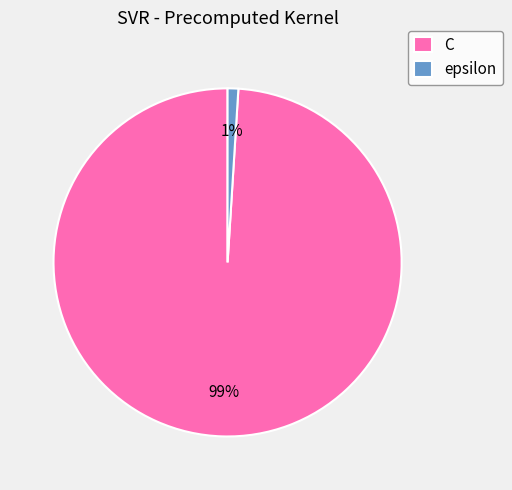

To the nearest percent, what portion does epsilon represent?

1%